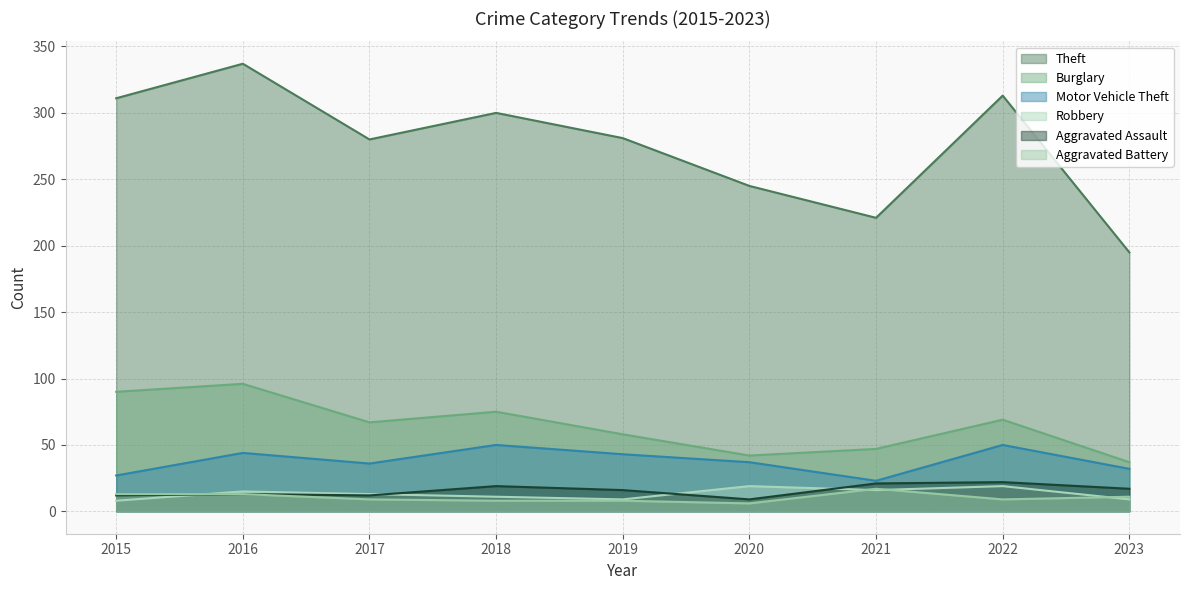

What is the greatest value displayed?

337